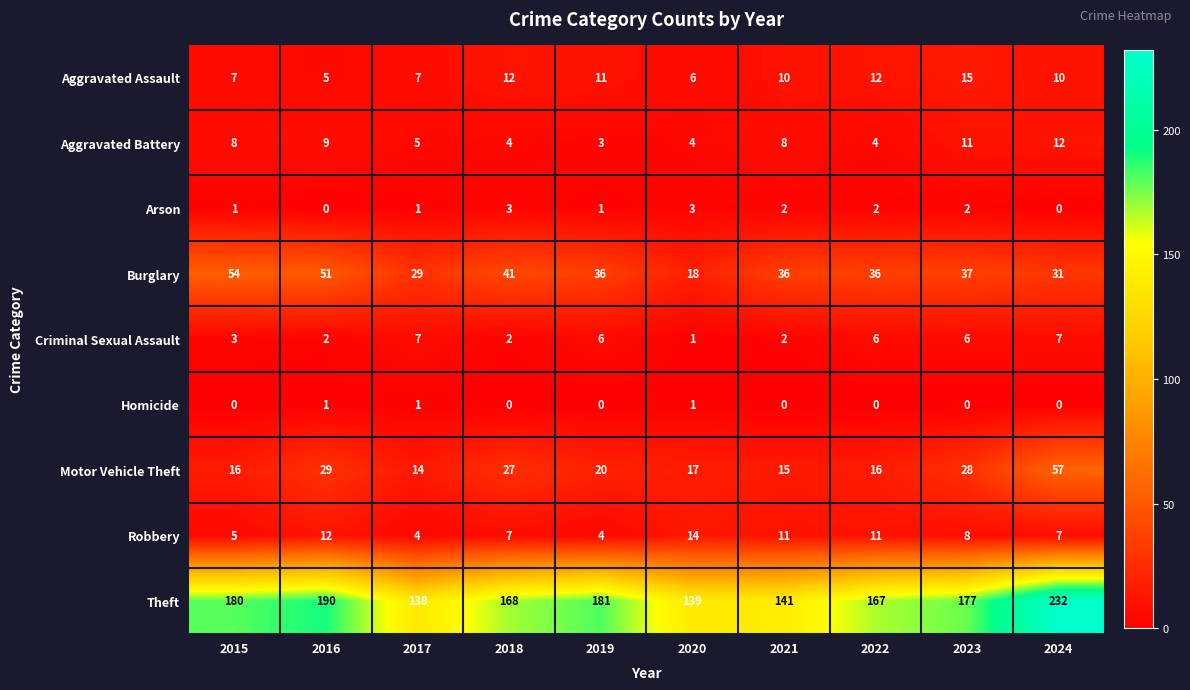

What is the sum of all Robbery values?

83